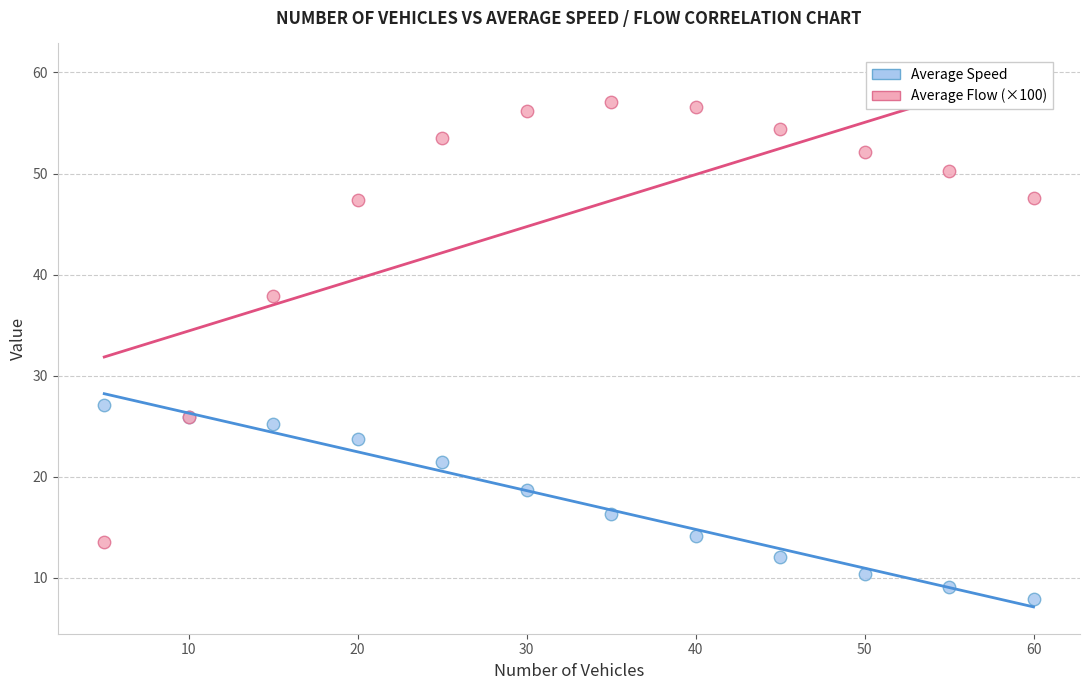

What are all the series names shown in the legend?

Average Speed, Average Flow (×100)